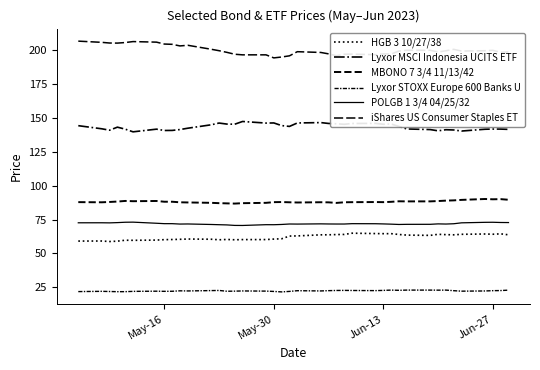

Does the chart display data point markers on the line(s)?

No